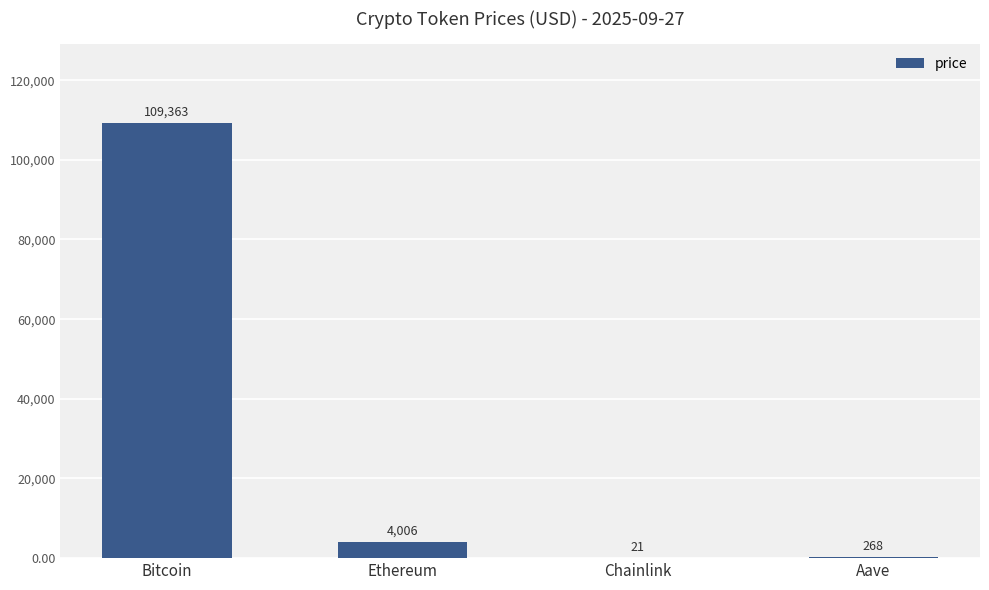

What is the sum of the values at Chainlink and Bitcoin?

109384.0